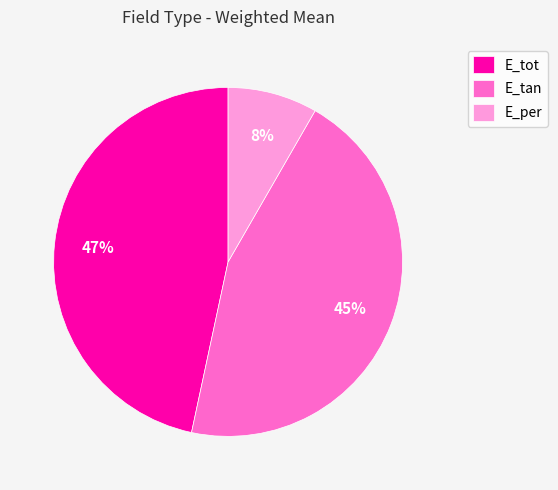

Between E_tot and E_per, which is larger?

E_tot